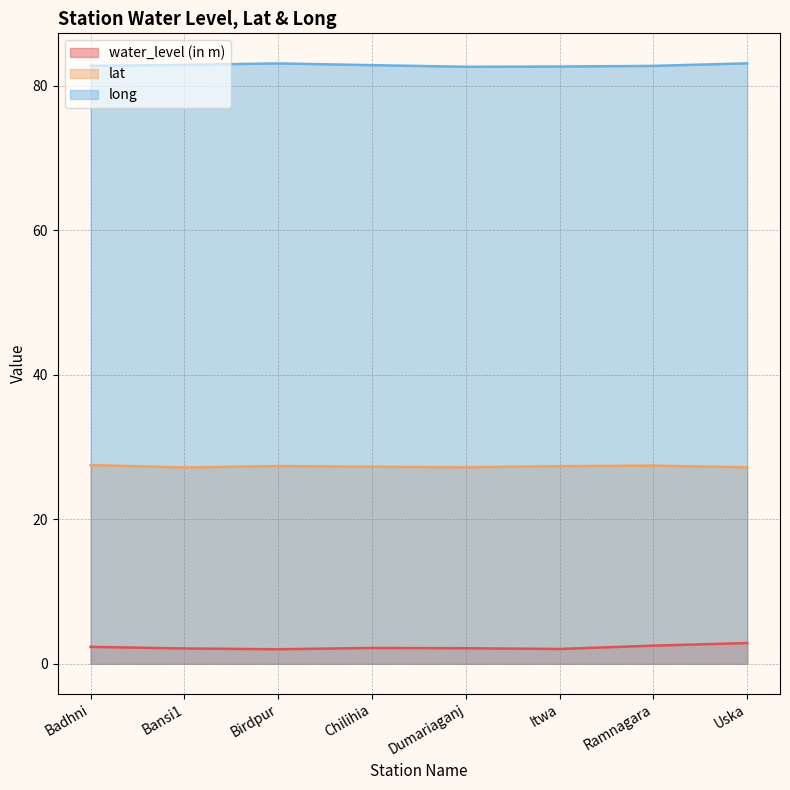

Is the value of water_level (in m) at Chilihia greater than the value of lat at Birdpur?

No